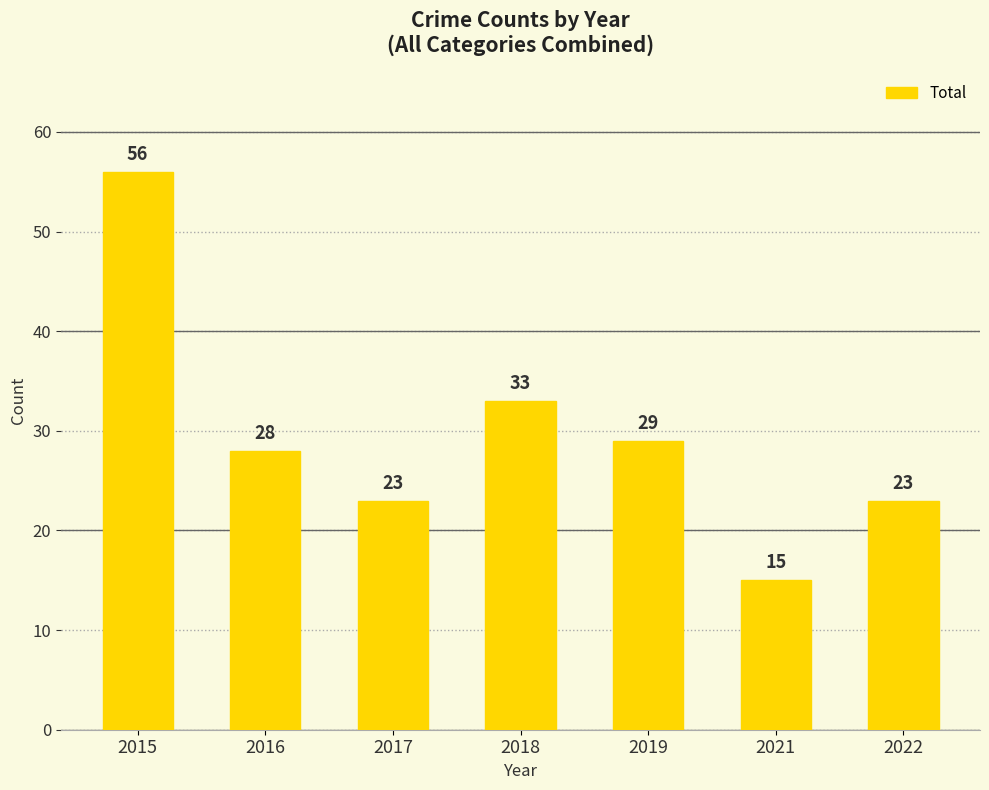

The value at 2022 is 23. True or false?

True